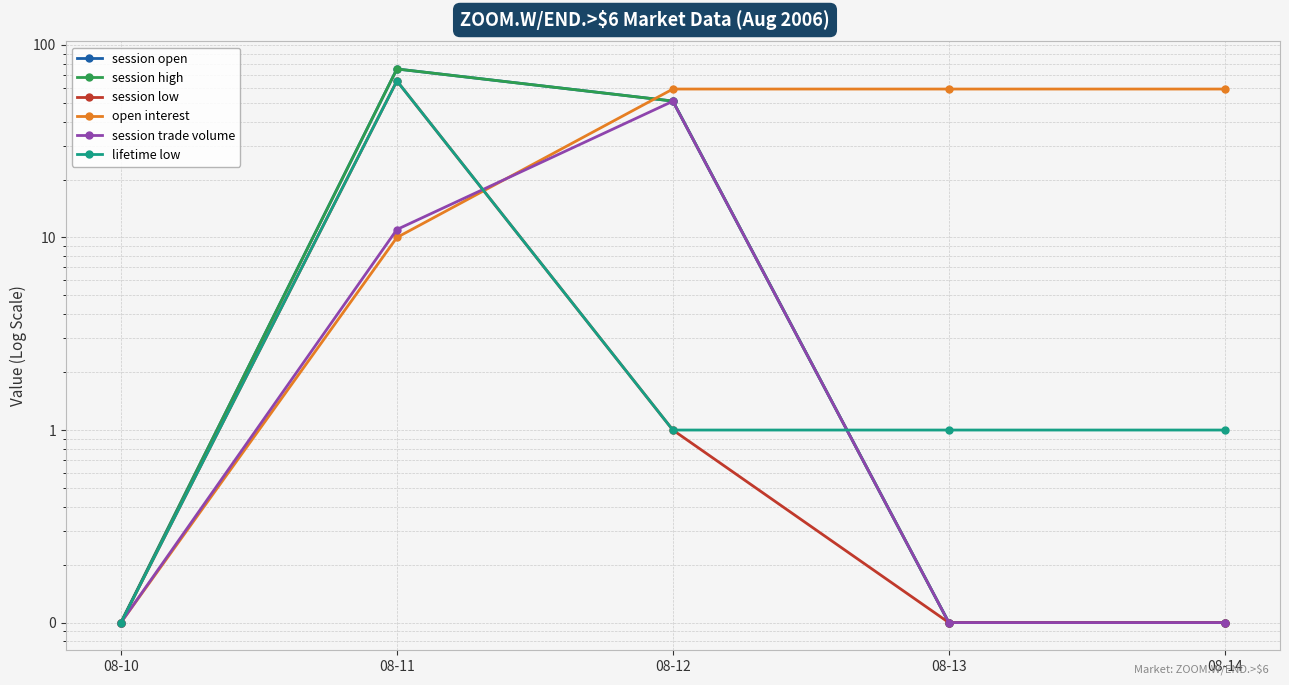

Where is the first local maximum for session open?

08-11